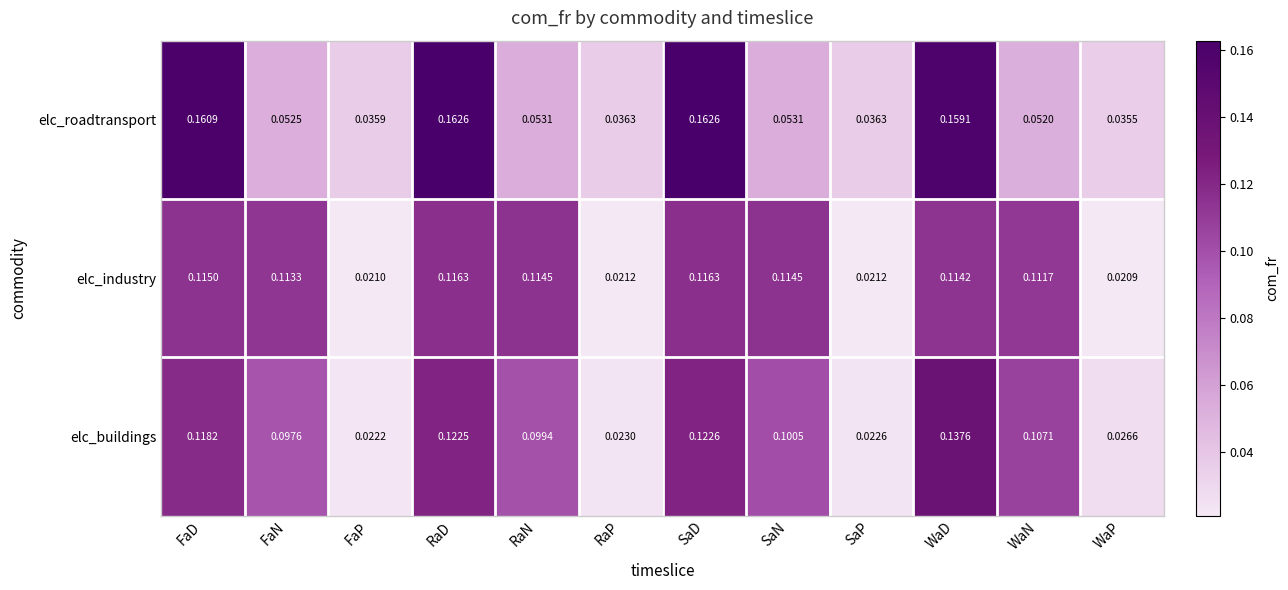

Which series has the widest spread of values?

elc_roadtransport